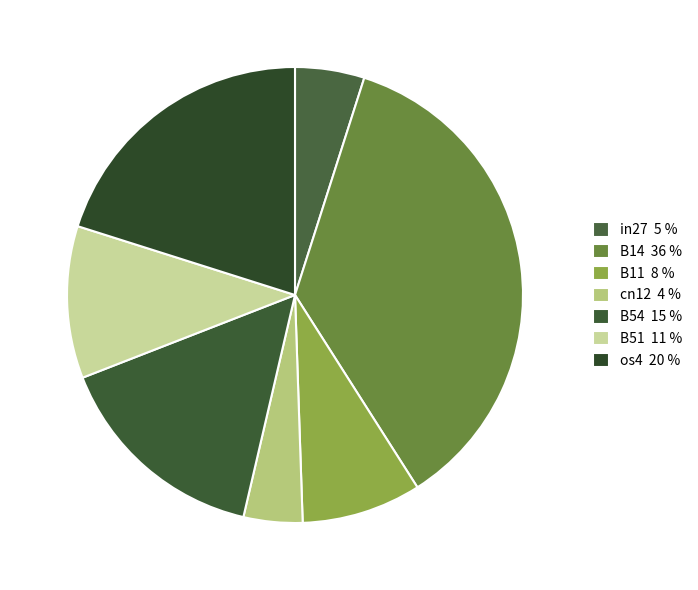

Combined, what portion of the pie is B54 and os4?

35.6%